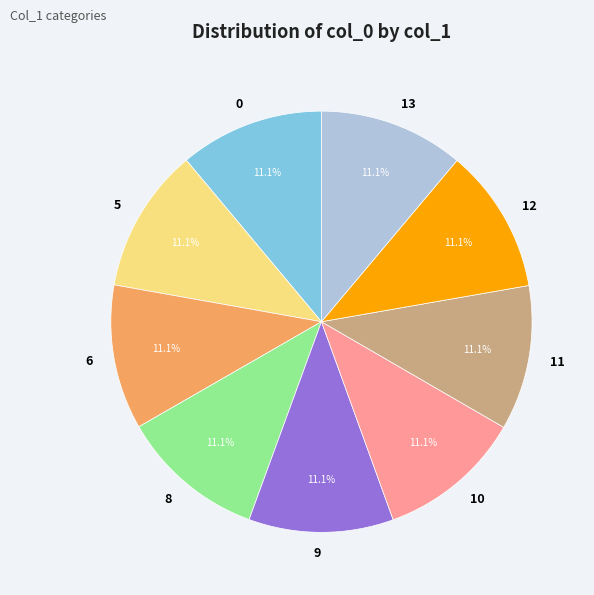

Is the sum of 10 and 11 greater than half?

No